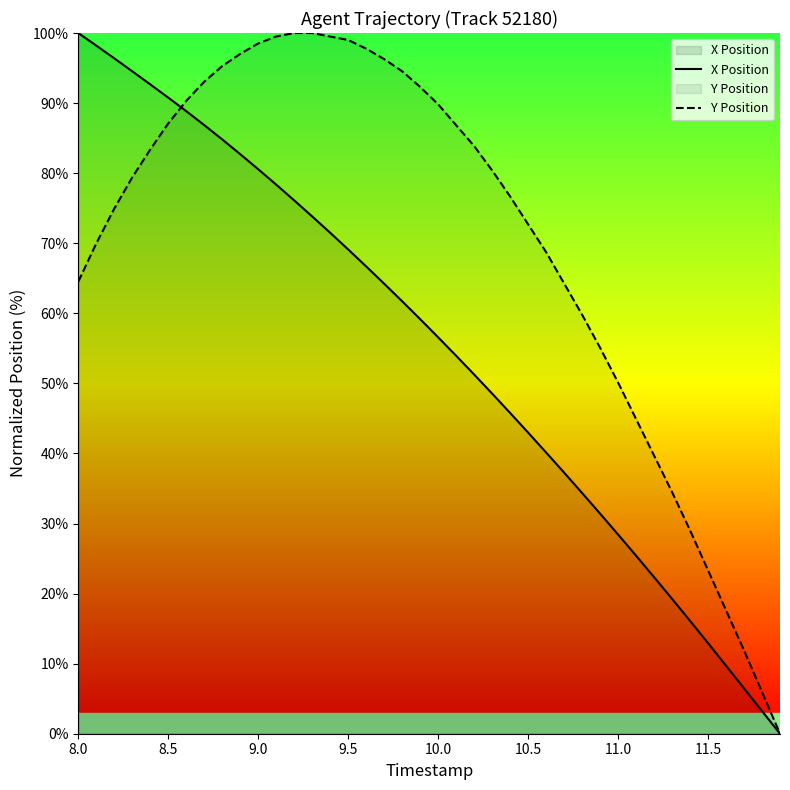

The Y Position series shows 30.8 at 10.5. True or false?

False